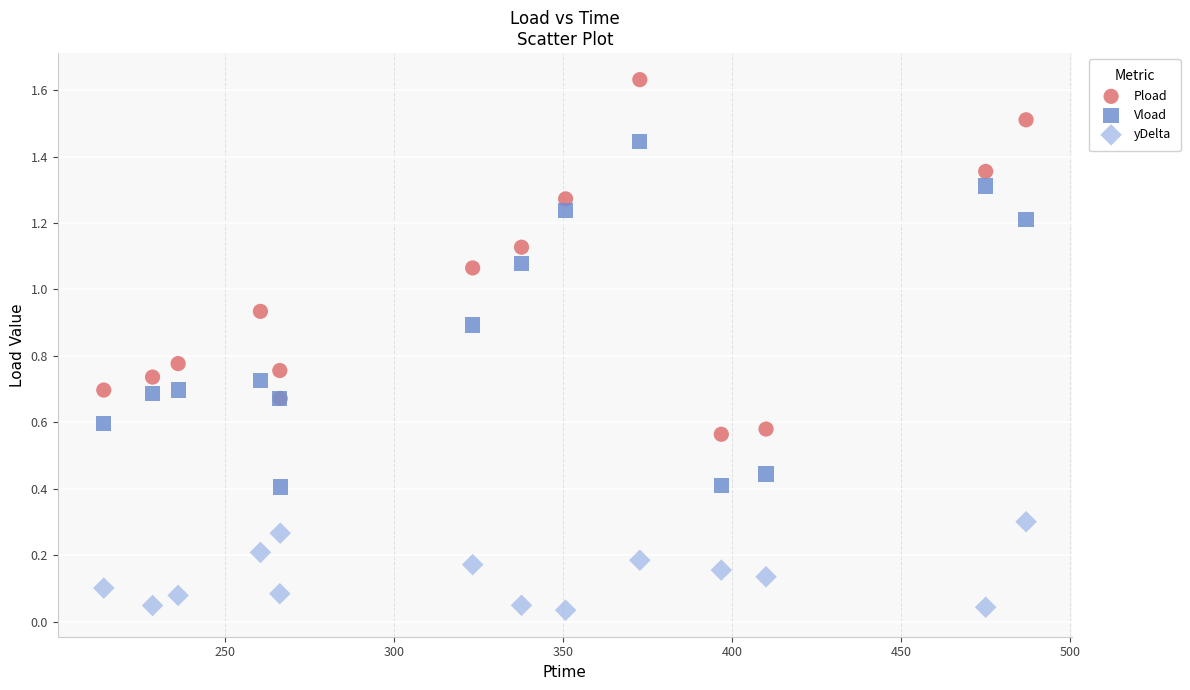

What are all the series names shown in the legend?

Pload, Vload, yDelta